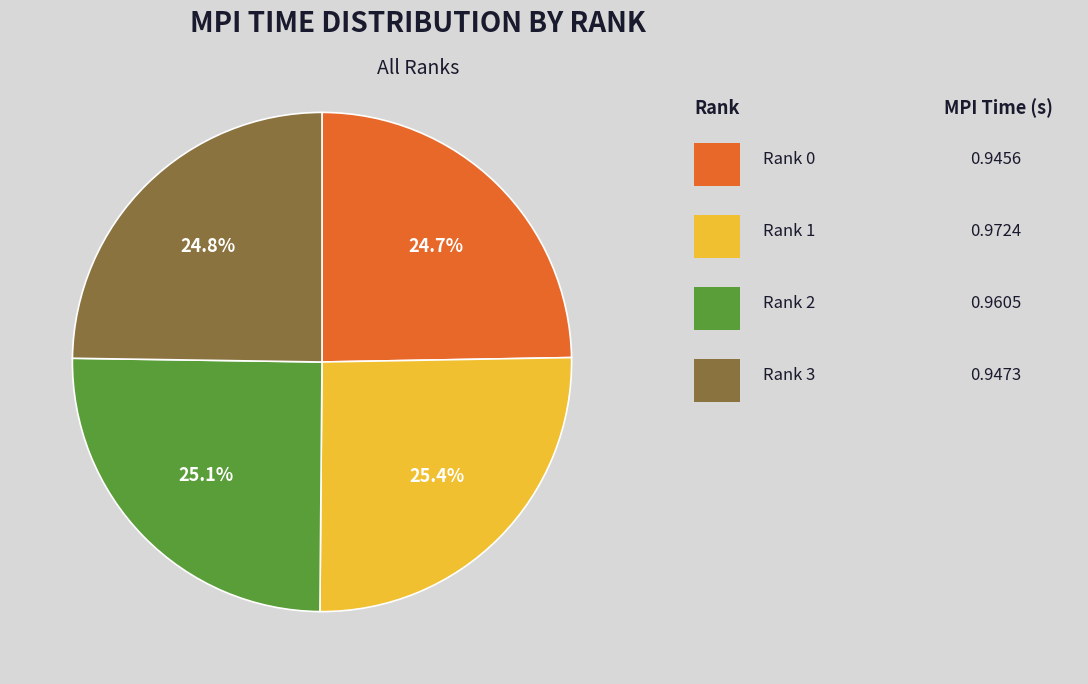

Is there any slice that represents more than half of the pie?

No